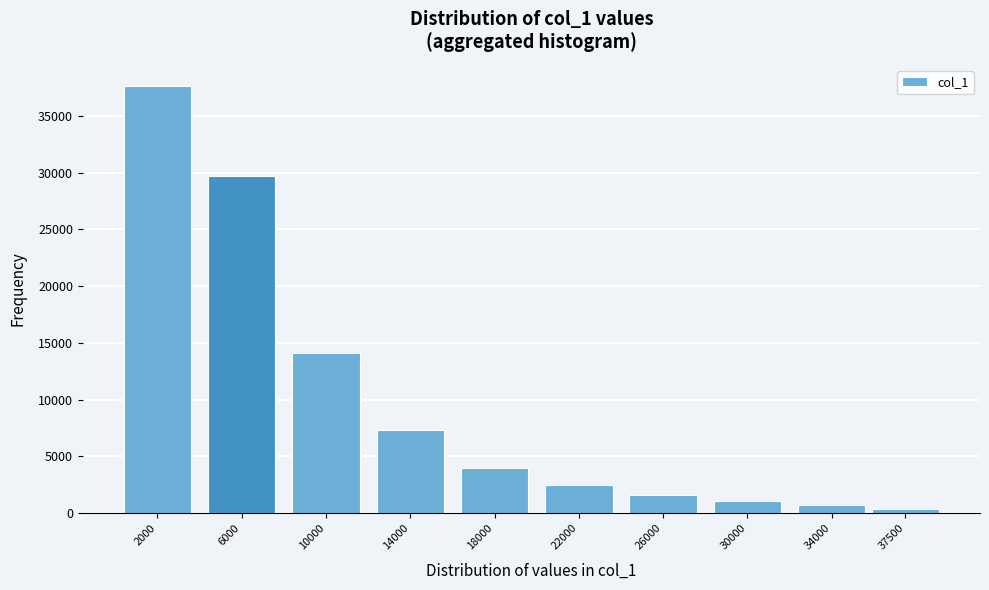

Reading left to right, extract all data points from this chart.

2000=37606	6000=29689	10000=14119	14000=7326	18000=4021	22000=2453	26000=1604	30000=1077	34000=759	37500=409